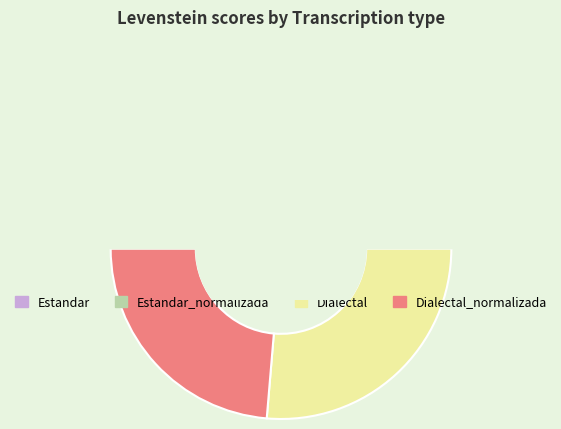

To the nearest percent, what is the difference between the largest and smallest slice percentages?

3%